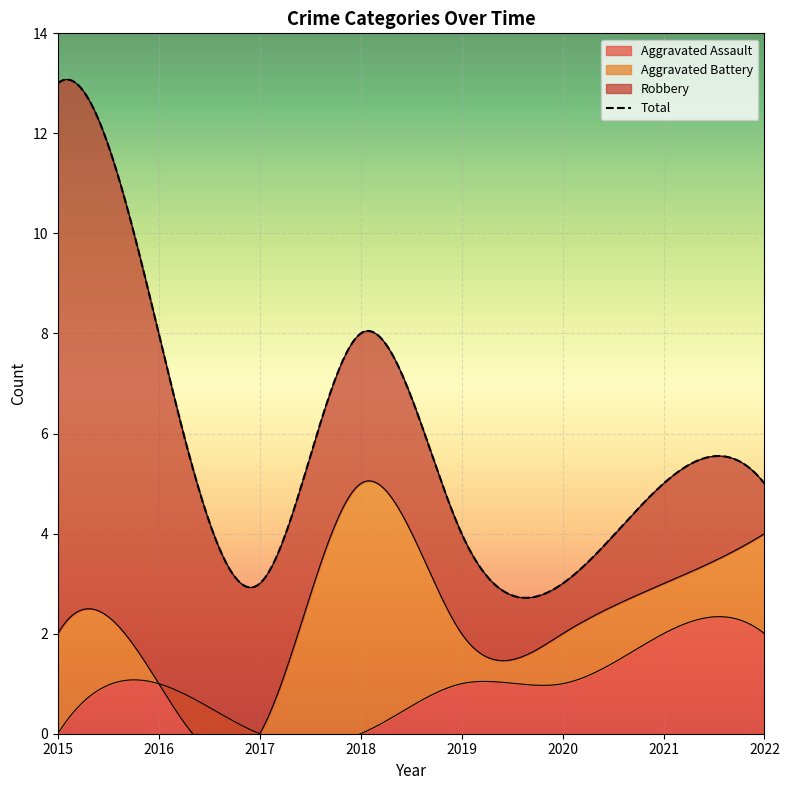

The Aggravated Battery series shows 2 at 2022. True or false?

True